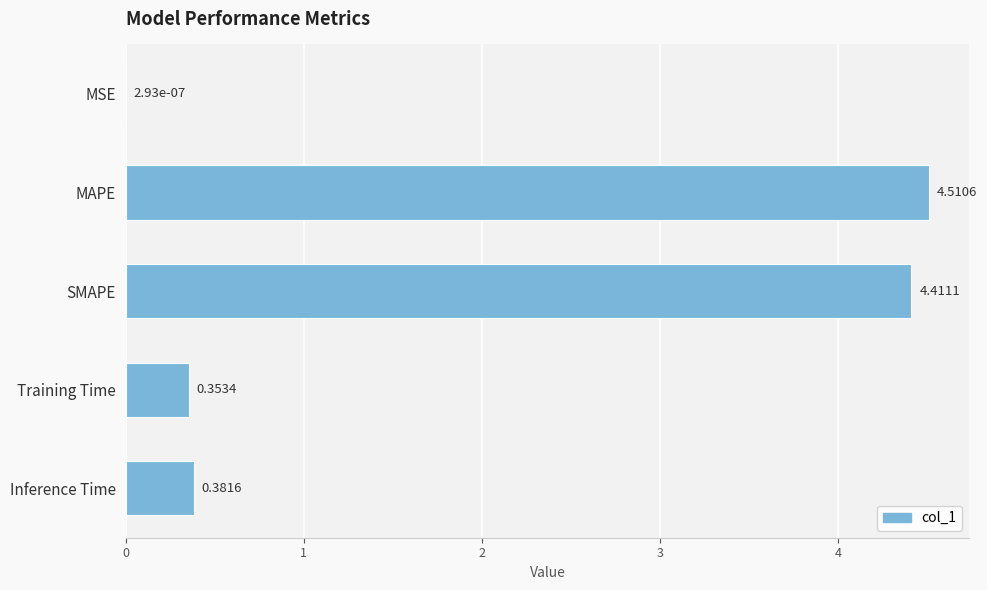

What is the change in value from MAPE to Training Time?

-4.2